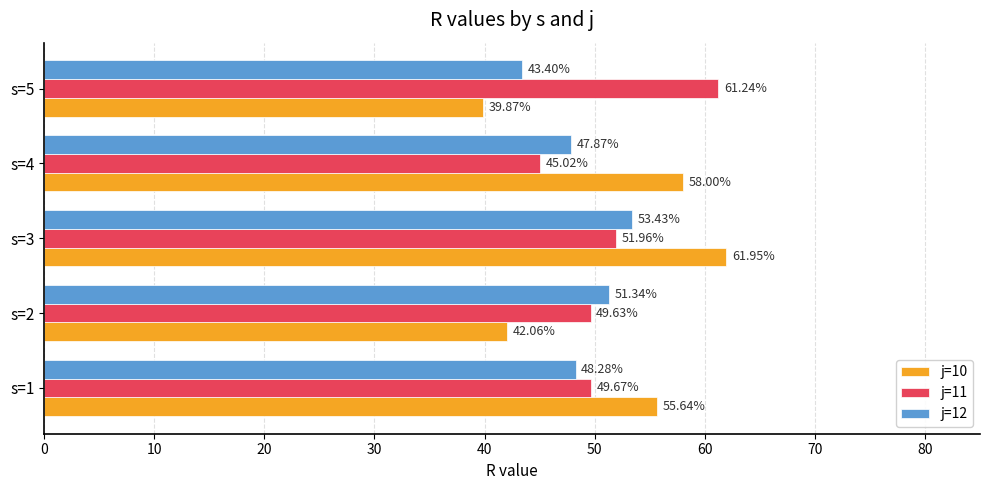

What is the difference between the j=12 values at s=4 and s=2?

3.5